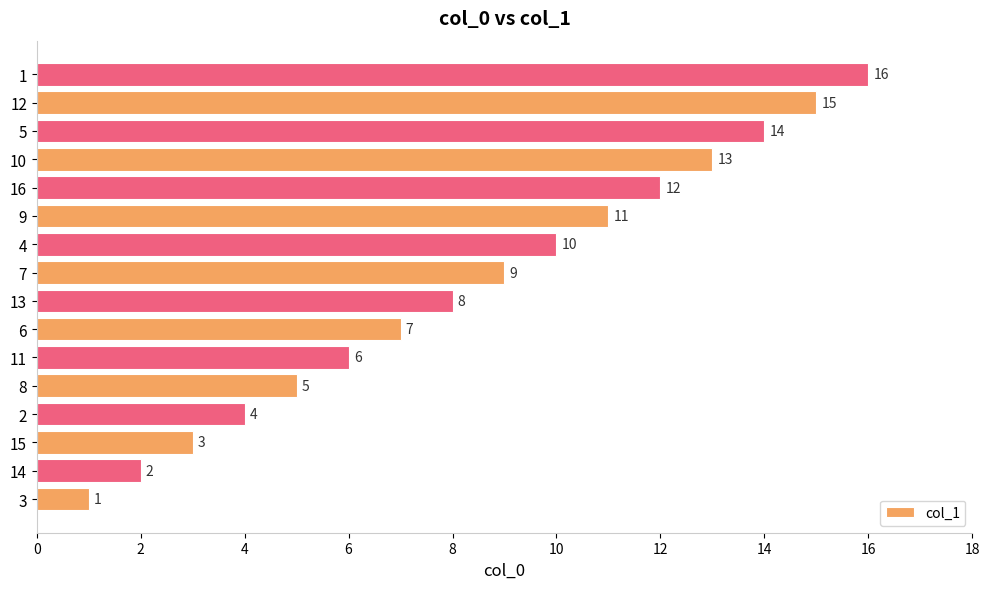

List the labels in order of value, smallest first.

3, 14, 15, 2, 8, 11, 6, 13, 7, 4, 9, 16, 10, 5, 12, 1